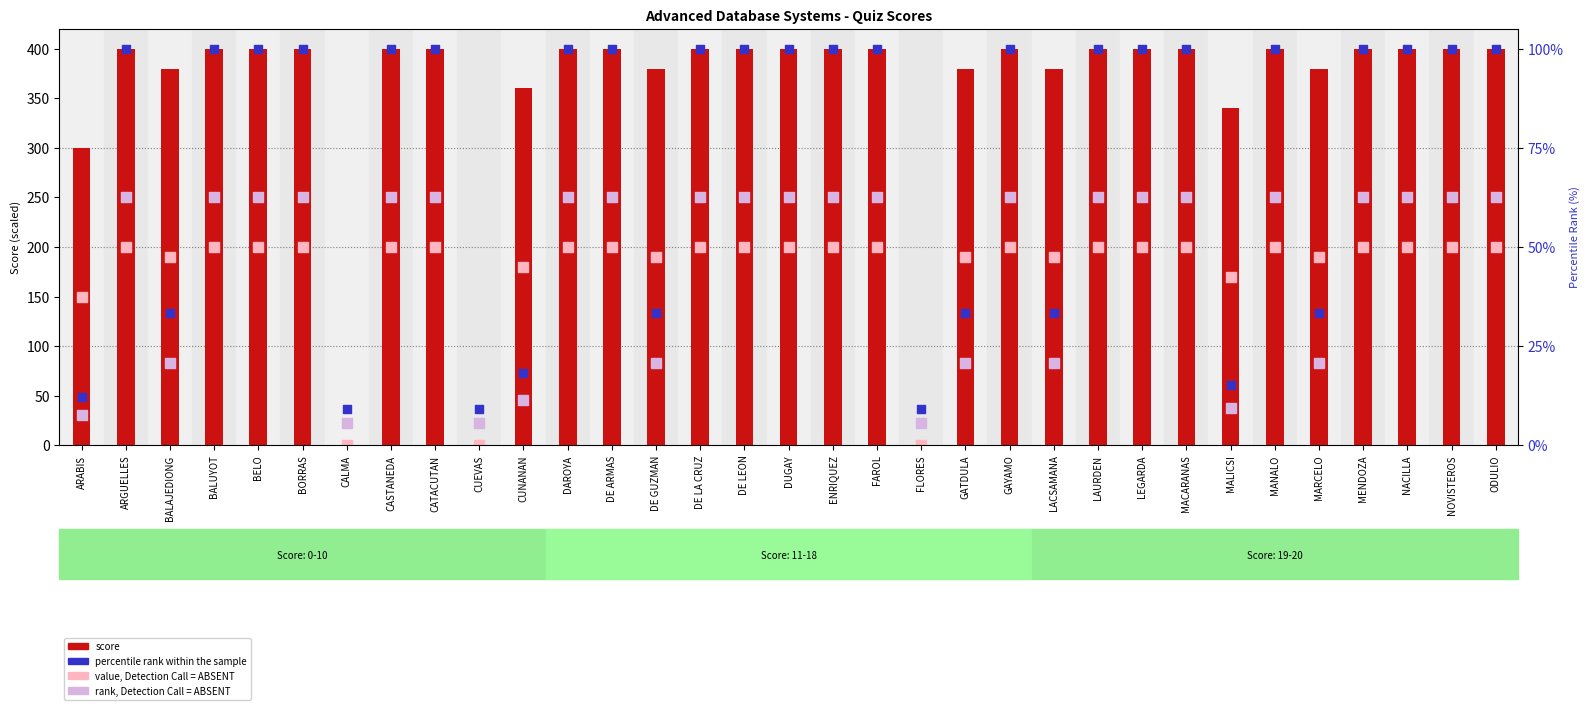

At how many categories does at least one series exceed 311?

29